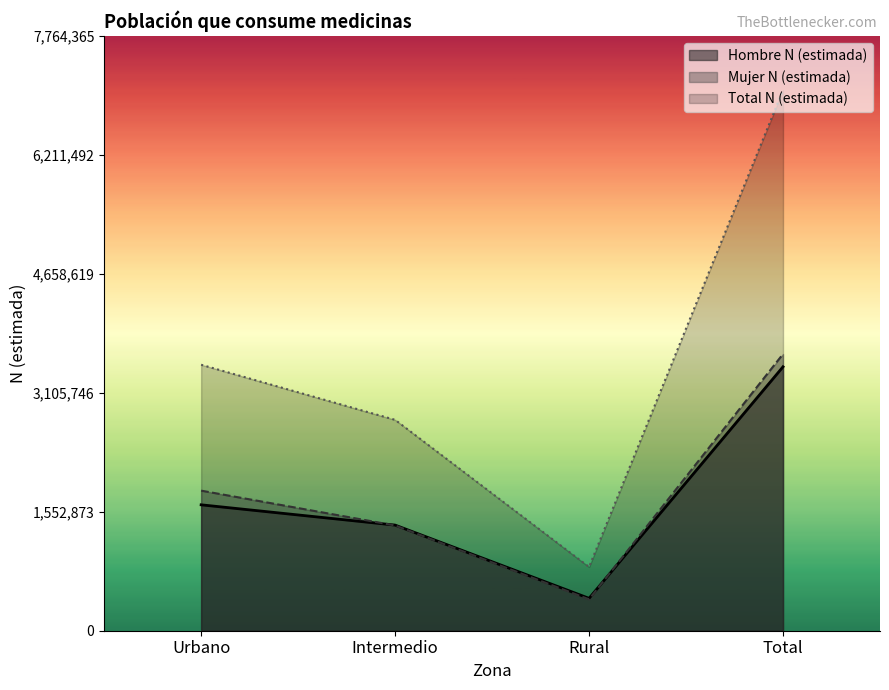

Which has a higher value, Intermedio or Rural?

Intermedio